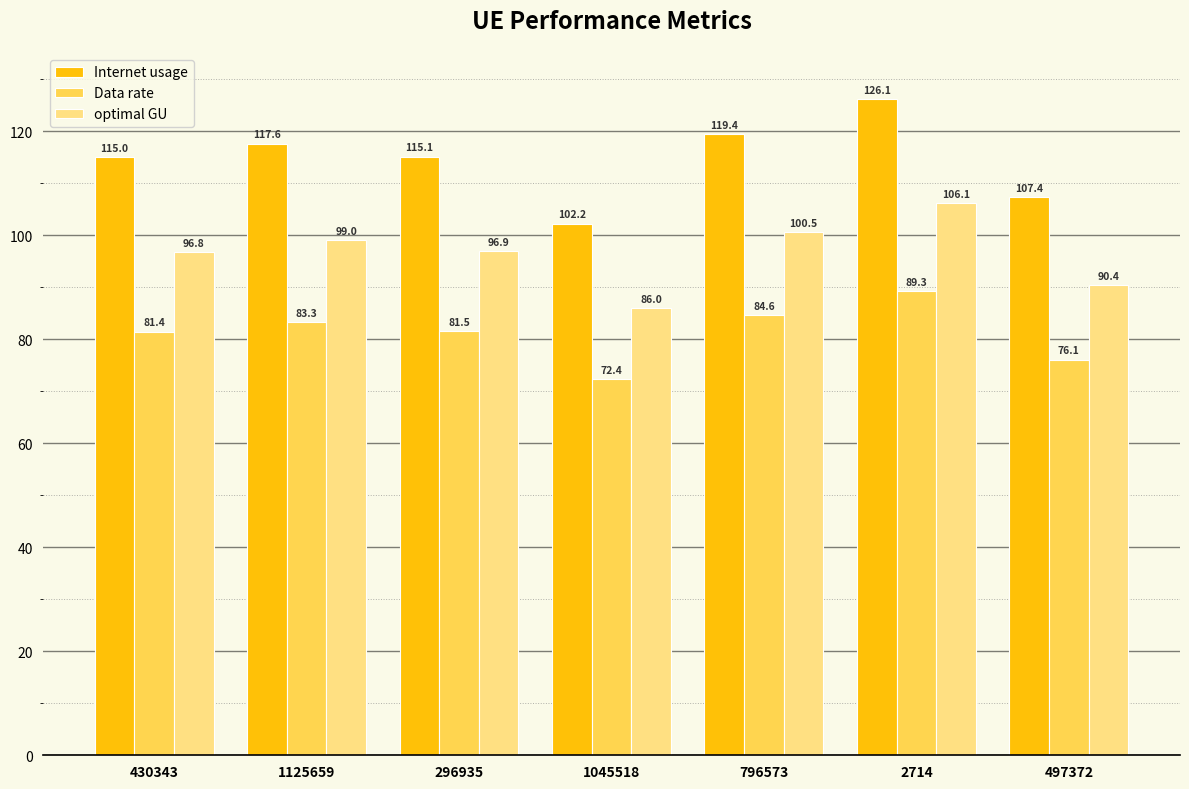

True or false: optimal GU has a value of 96.8 at 430343.

True